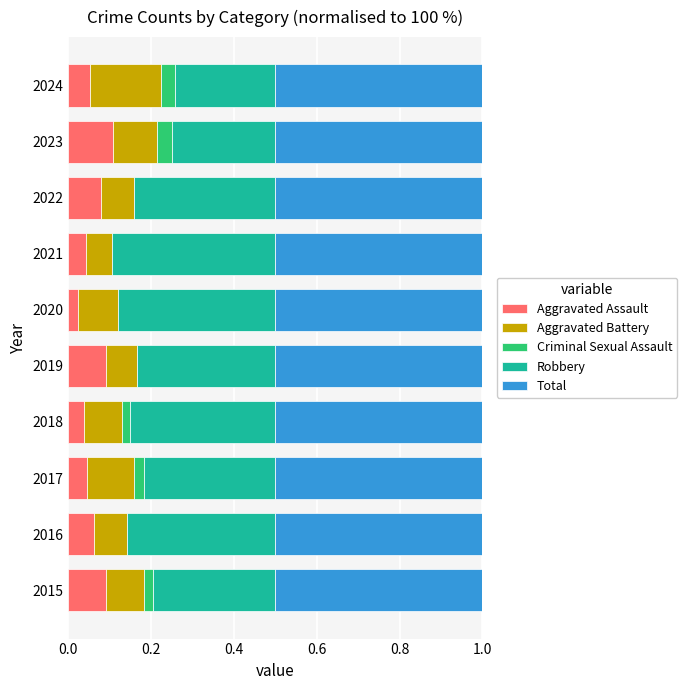

True or false: Aggravated Assault has a value of 0.0 at 2022.

False